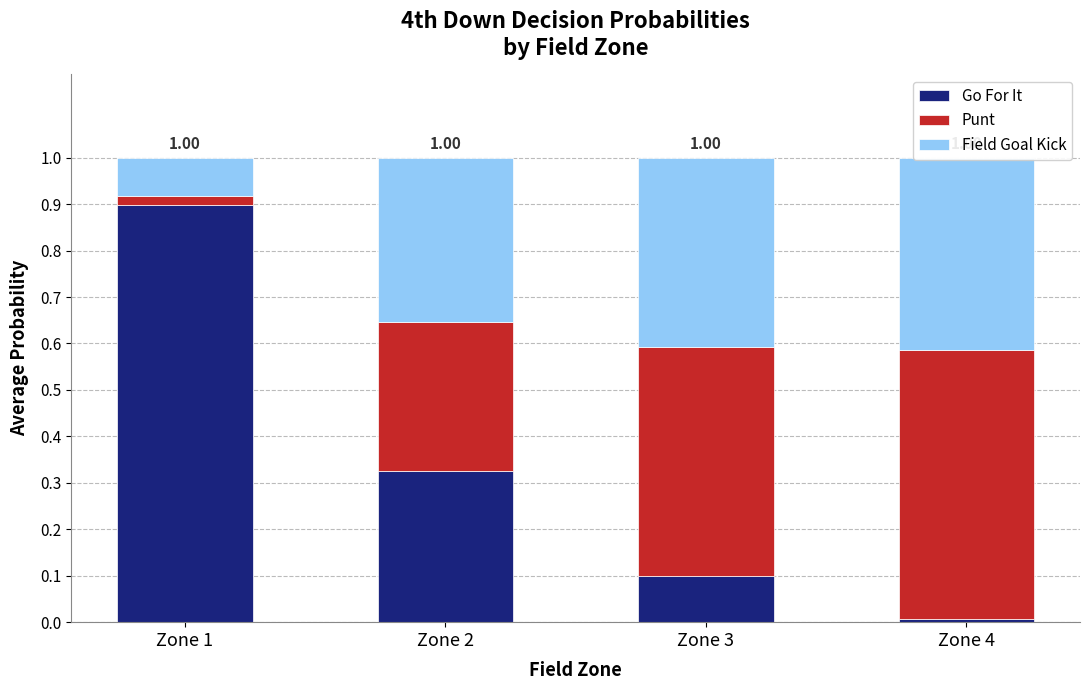

Between Zone 2 and Zone 1, which is larger?

Zone 1